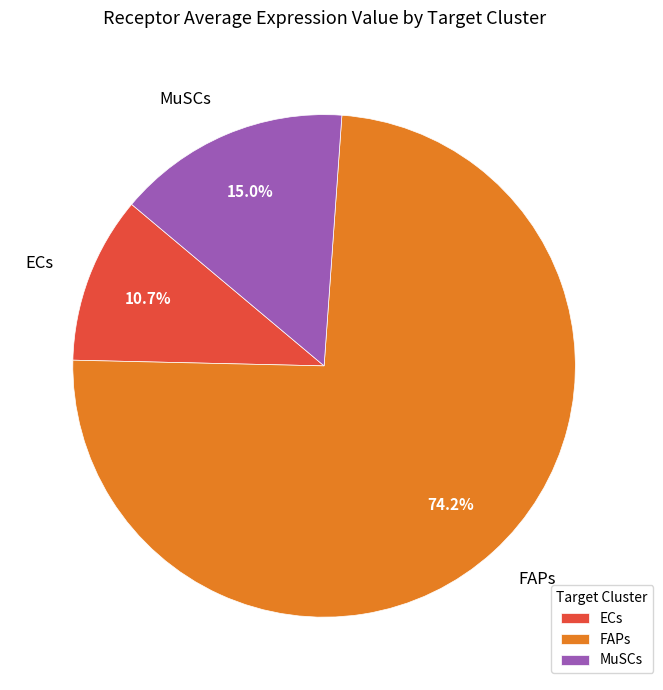

Which has a higher value, FAPs or ECs?

FAPs